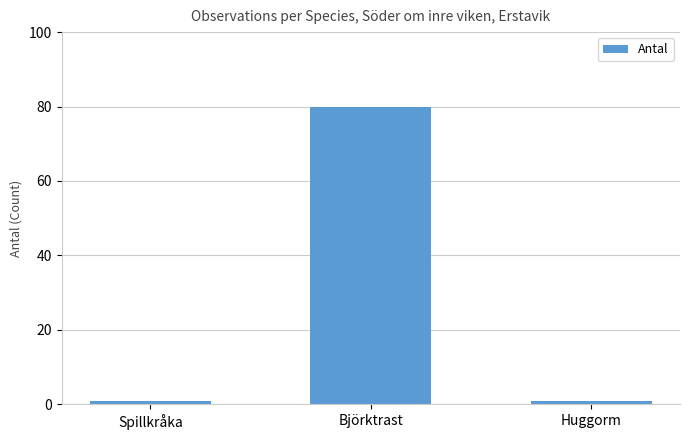

Count the values in the range 1 to 80.

3